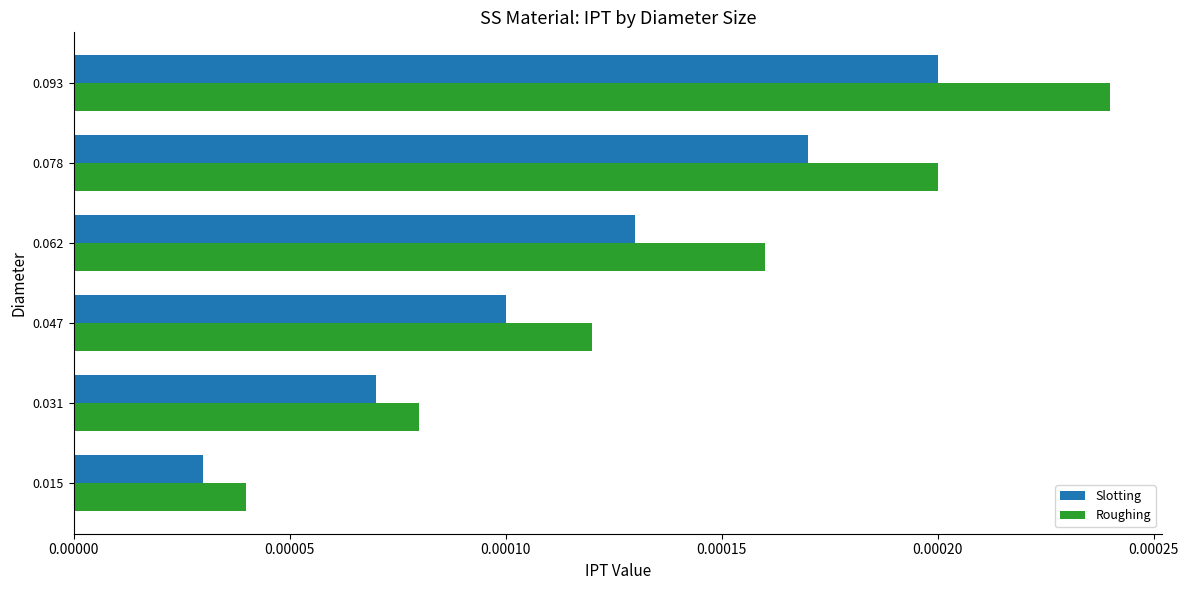

Rank the categories by Roughing value from highest to lowest.

0.093, 0.078, 0.062, 0.047, 0.031, 0.015